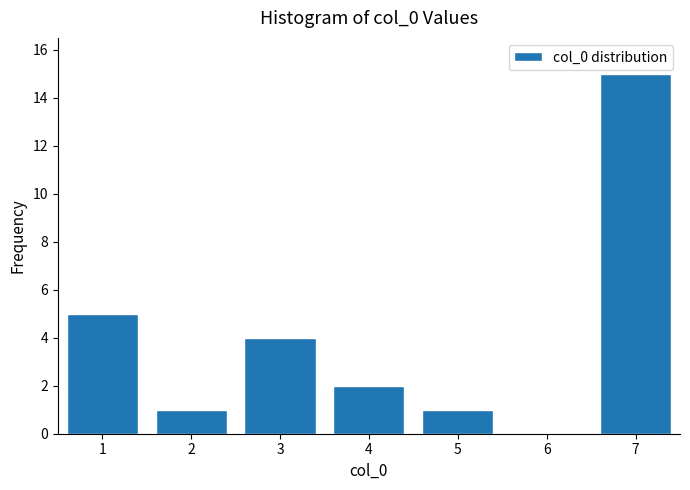

Reading left to right, transcribe all the data shown in this chart.

1=5	2=1	3=4	4=2	5=1	6=0	7=15